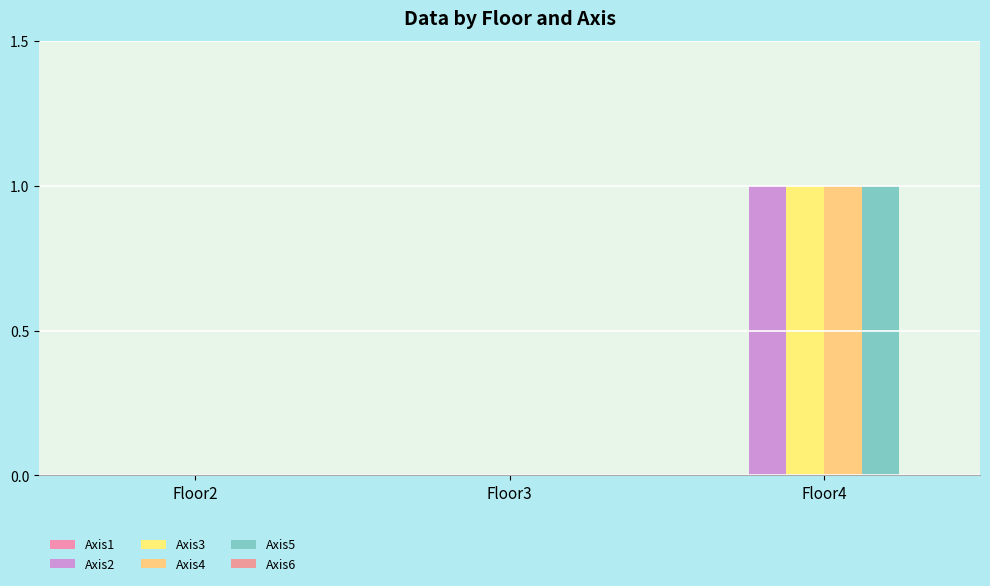

What is the spread (max minus min) of values at Floor4?

0